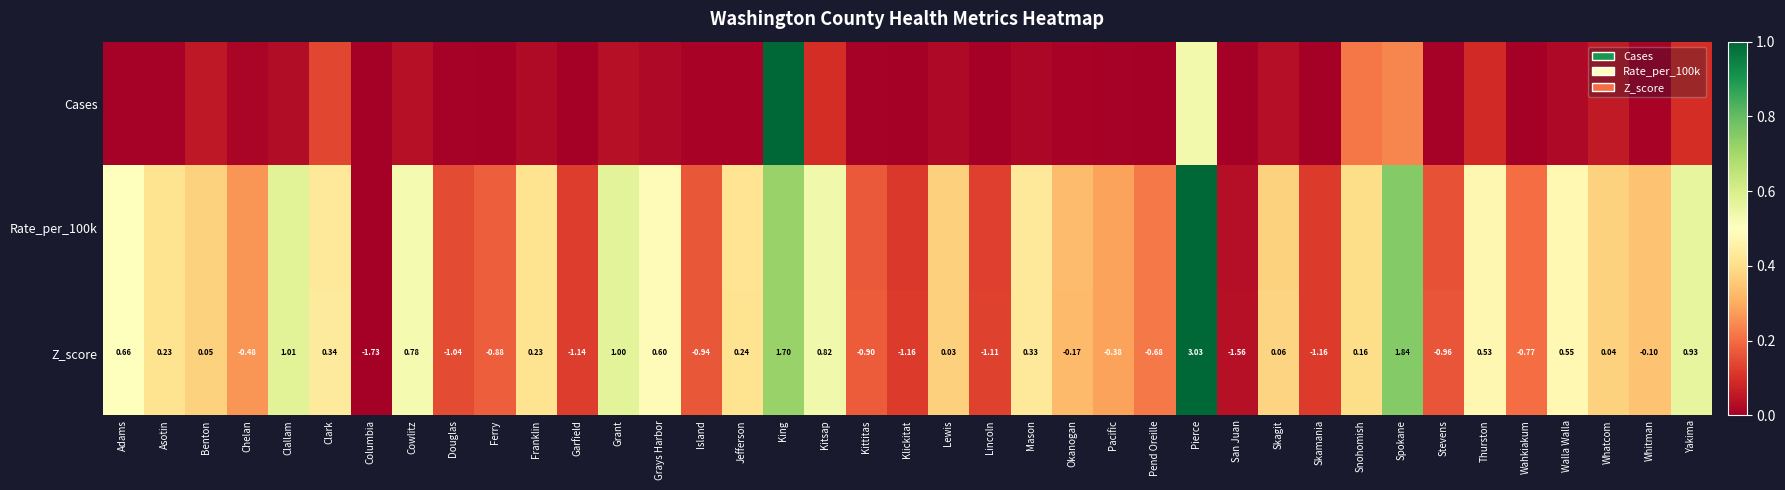

Which category has the highest value in the Z_score series?

Pierce